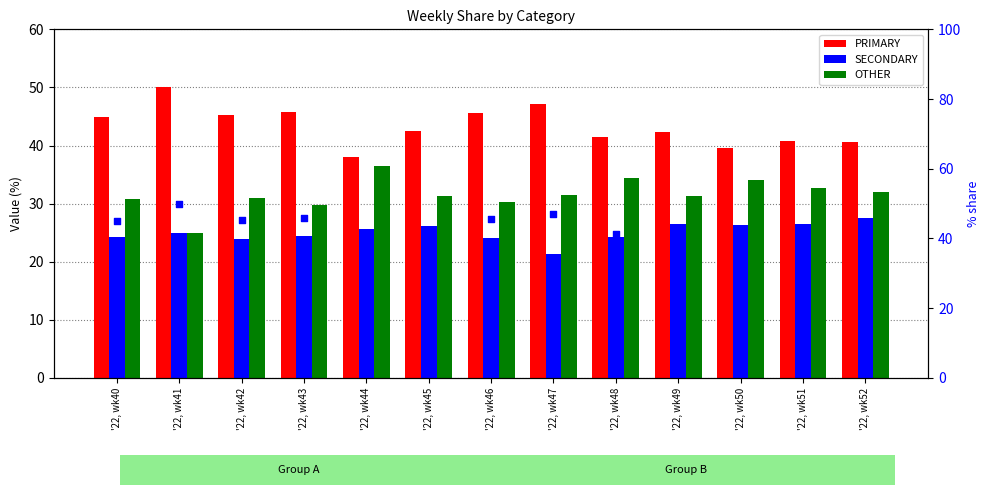

Which series contains the lowest Y value?

SECONDARY